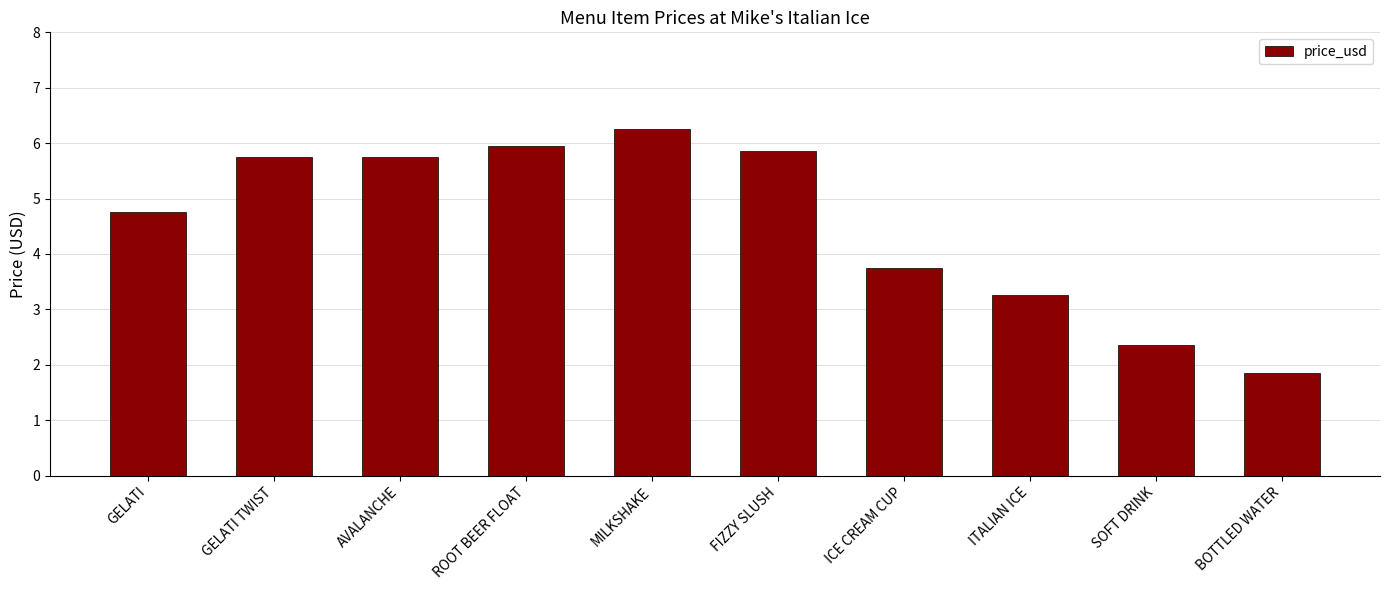

Where does the data first go above 5?

GELATI TWIST